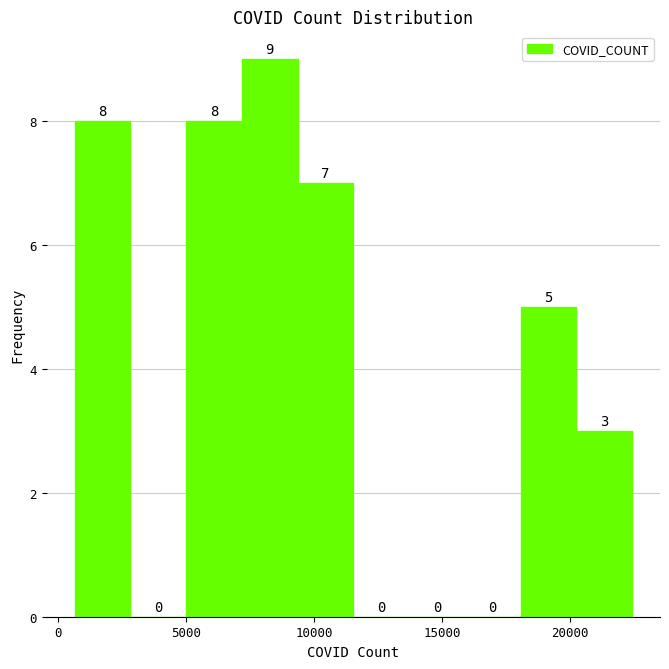

Reading left to right, list every bar in this chart as the range it spans on the x-axis followed by its height. The bar edges are not printed on the chart, so give them approximately, as read against the axis.

500 to 3000: 8
3000 to 5000: 0
5000 to 7000: 8
7000 to 9500: 9
9500 to 11500: 7
11500 to 13500: 0
13500 to 16000: 0
16000 to 18000: 0
18000 to 20500: 5
20500 to 22500: 3